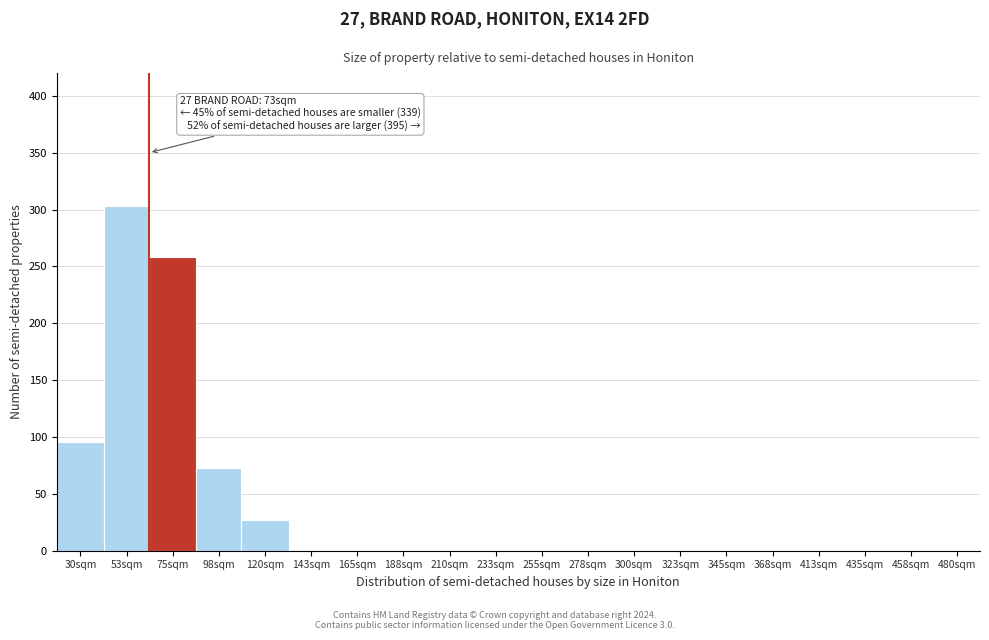

Reading left to right, transcribe all the data shown in this chart.

30sqm=96	53sqm=303	75sqm=258	98sqm=73	120sqm=27	143sqm=0	165sqm=0	188sqm=0	210sqm=0	233sqm=0	255sqm=0	278sqm=0	300sqm=0	323sqm=0	345sqm=0	368sqm=0	413sqm=0	435sqm=0	458sqm=0	480sqm=0